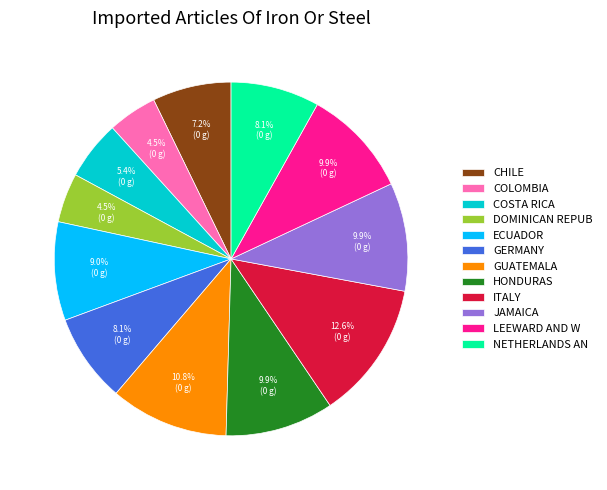

What percentage do NETHERLANDS AN and COSTA RICA together represent?

13.5%